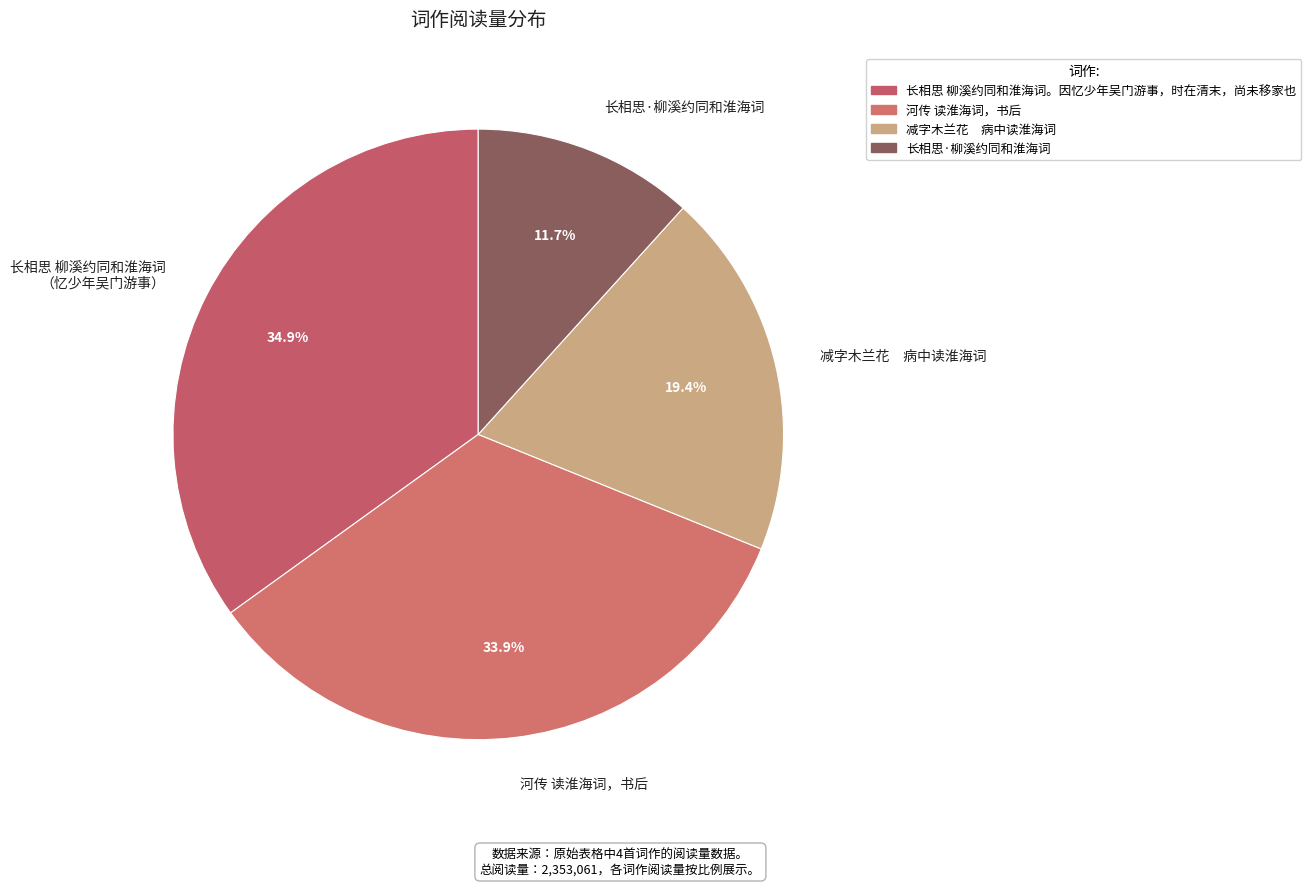

Does any single category account for the majority?

No